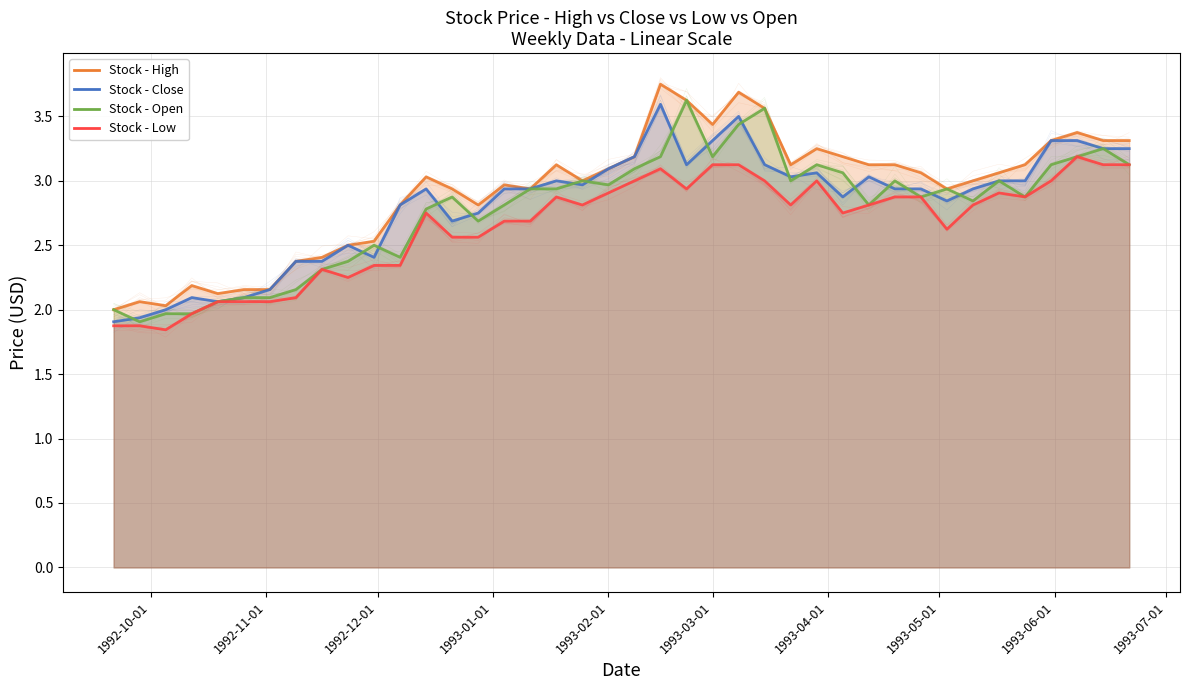

What is the difference between the maximum and minimum values in the High series?

1.8